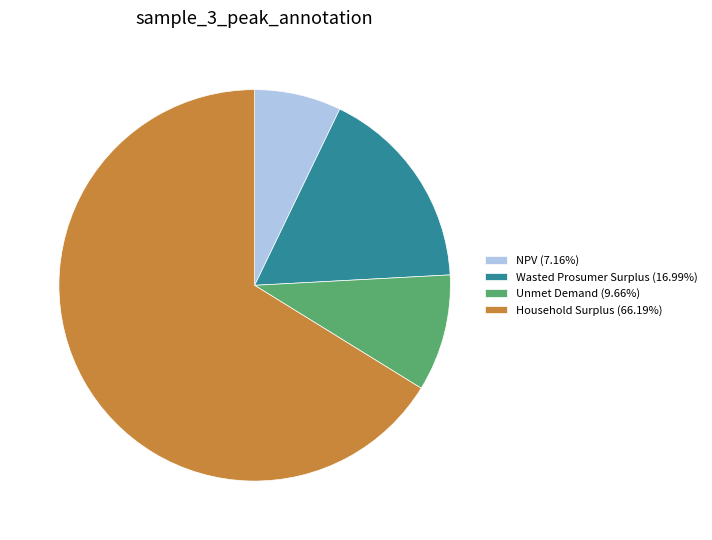

Is it true that Household Surplus is 66% of the pie?

True